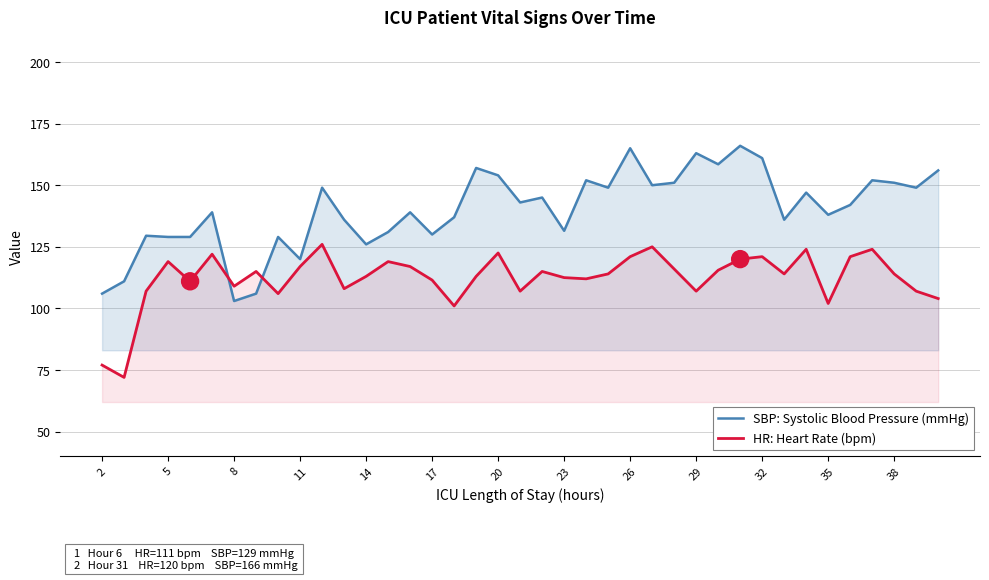

At 17, list the series in order from smallest to largest.

HR: Heart Rate (bpm), SBP: Systolic Blood Pressure (mmHg)